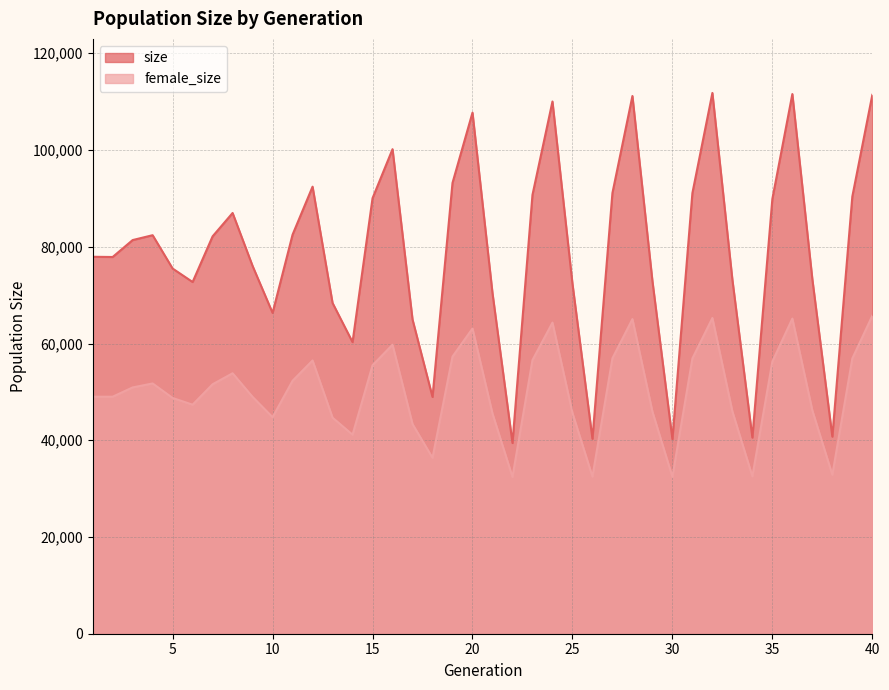

Reading left to right, extract all data points from this chart.

size: 1=77931	2=77883	3=81385	4=82390	5=75497	6=72712	7=82153	8=86983	9=76030	10=66322	11=82503	12=92423	13=68380	14=60282	15=90037	16=100175	17=64969	18=48949	19=93200	20=107729	21=70425	22=39424	23=90721	24=110029	25=72378	26=40303	27=91114	28=111165	29=72937	30=40236	31=91096	32=111796	33=73199	34=40549	35=89888	36=111568	37=73297	38=40749	39=90391	40=111407
female_size: 1=49000	2=49000	3=50918	4=51744	5=48740	6=47348	7=51572	8=53846	9=48957	10=44764	11=52289	12=56489	13=44667	14=41147	15=55504	16=59750	17=43346	18=36361	19=57295	20=63102	21=45519	22=32410	23=56564	24=64320	25=45640	26=32478	27=56947	28=65044	29=45913	30=32423	31=56904	32=65274	33=45961	34=32533	35=56274	36=65150	37=46159	38=32853	39=56906	40=65738